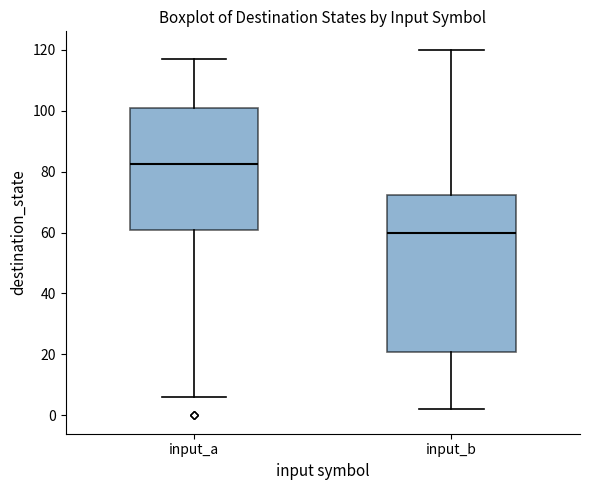

Reading left to right, read every box against the y-axis: the position of its median line, the range the box covers, and the ends of its whiskers. The values are not printed on the chart, so give them approximately, as read against the axis.

input_a: median 82, box 60 to 102, whiskers 6 to 118
input_b: median 60, box 20 to 72, whiskers 2 to 120